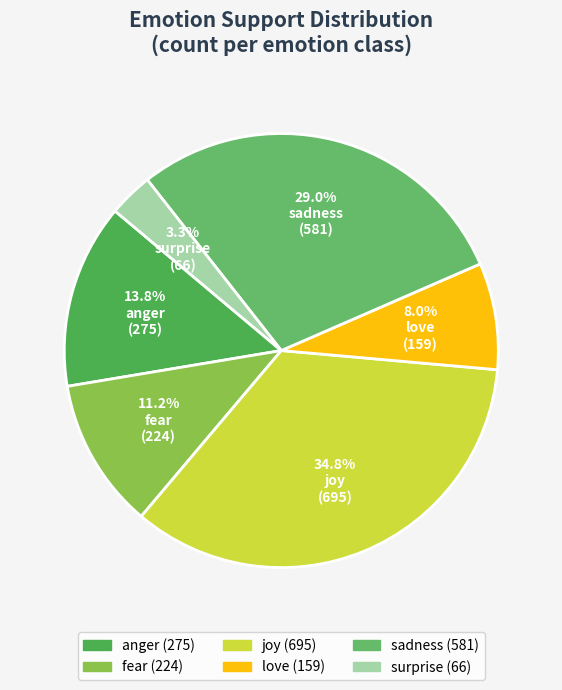

The surprise slice represents 14% of the pie. True or false?

False